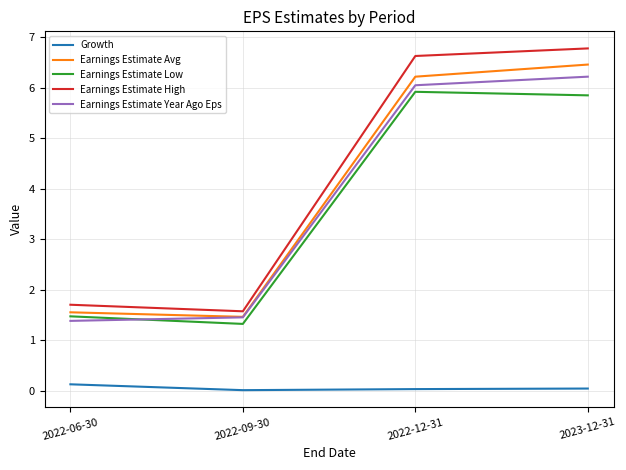

True or false: Earnings Estimate Low has more than 1 points higher than both neighbors.

False